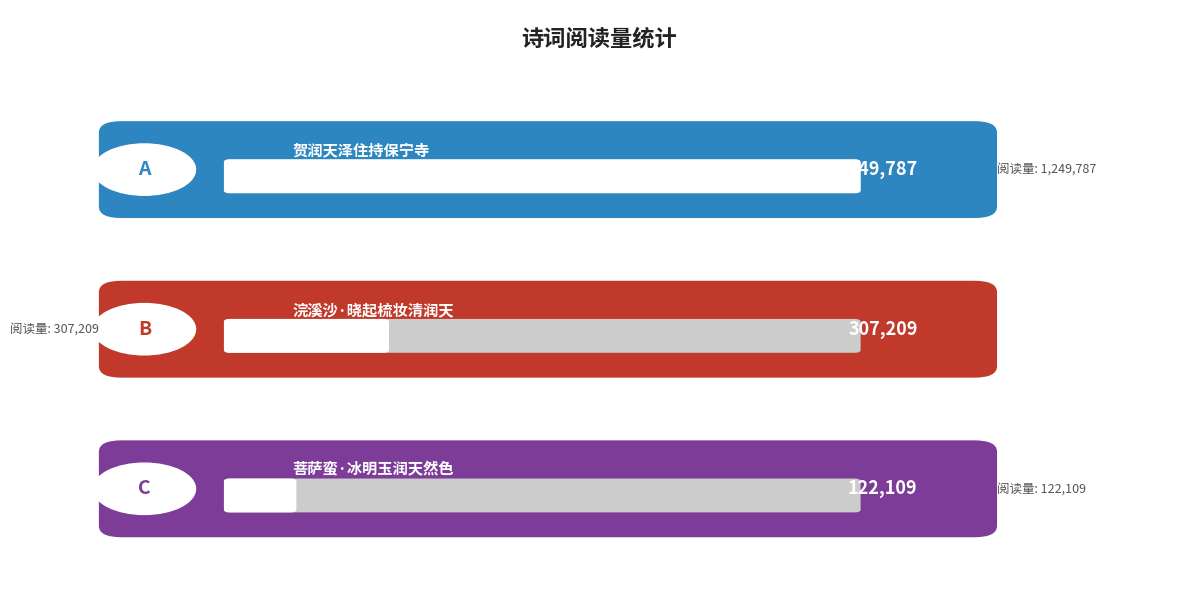

Rank the categories by value from lowest to highest.

菩萨蛮·冰明玉润天然色, 浣溪沙·晓起梳妆清润天, 贺润天泽住持保宁寺